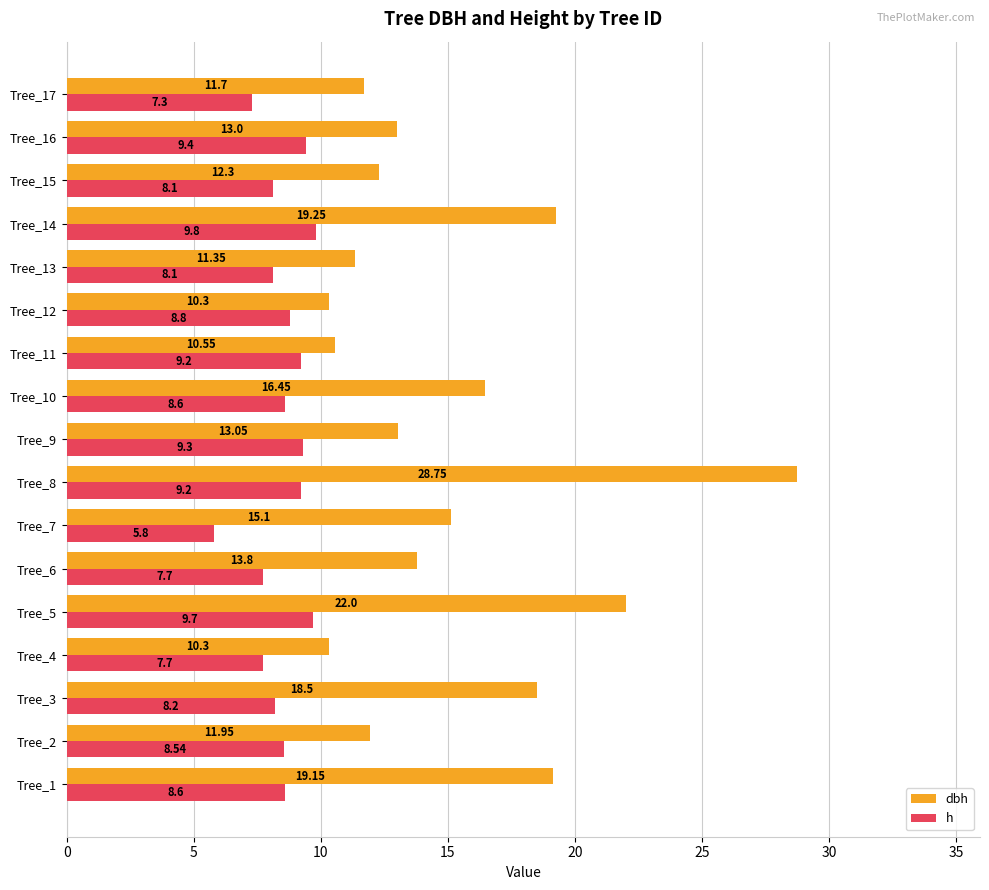

At which category is the sum across all series the highest?

Tree_8